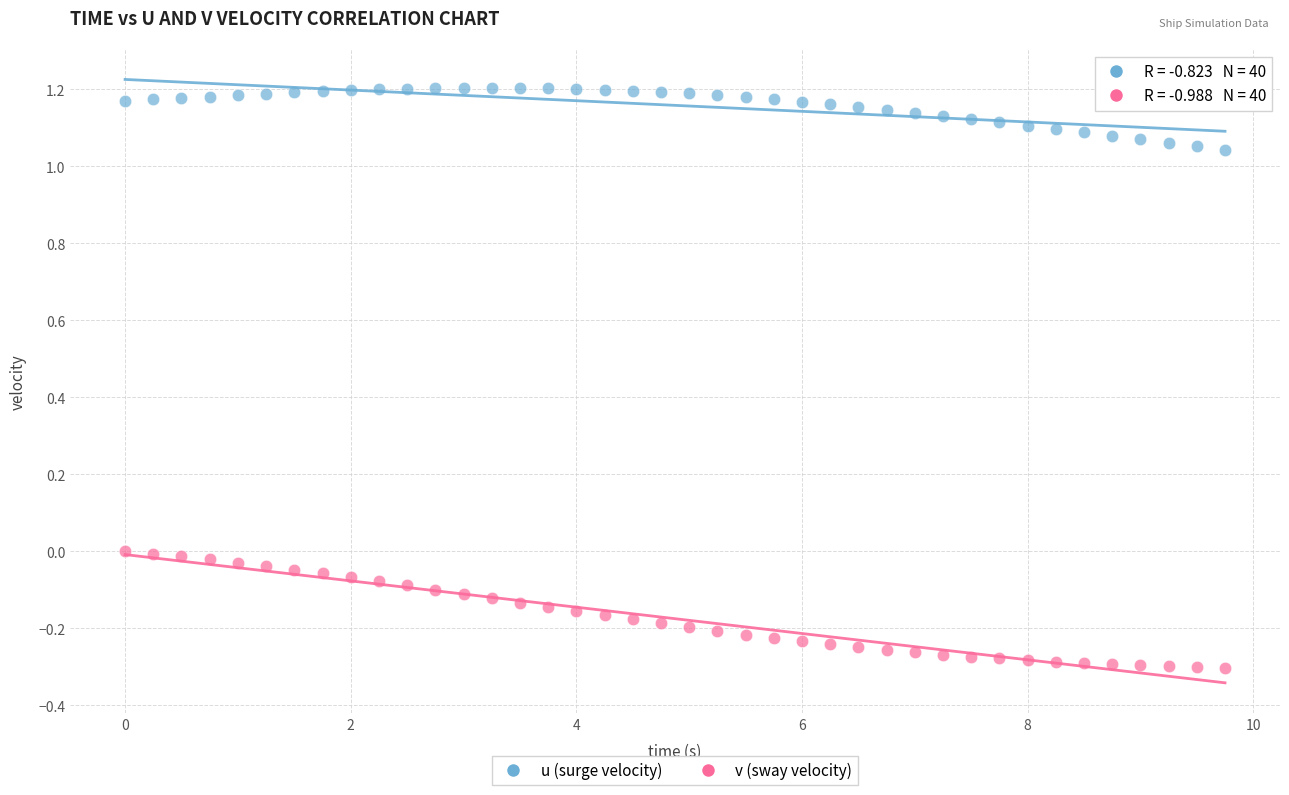

Across all data points, what is the range of X values (max minus min)?

9.8